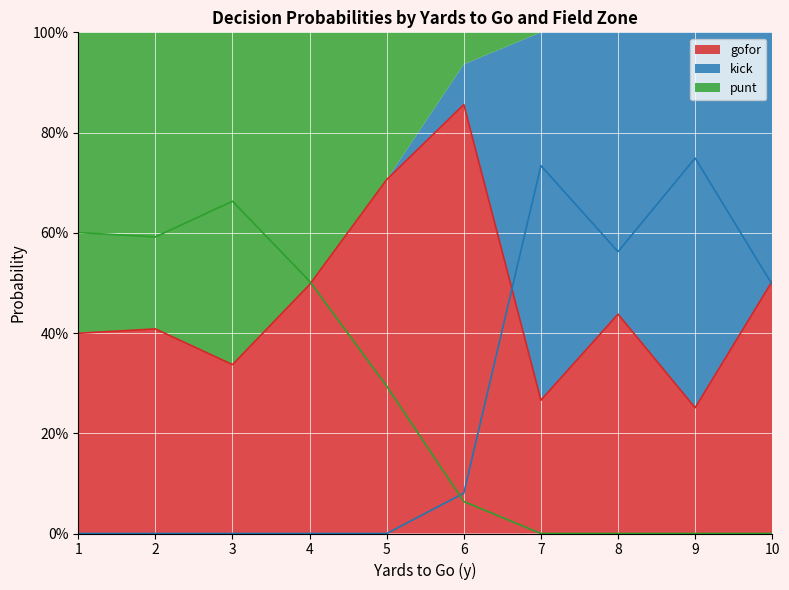

True or false: punt_line has more than 0 points higher than both neighbors.

True